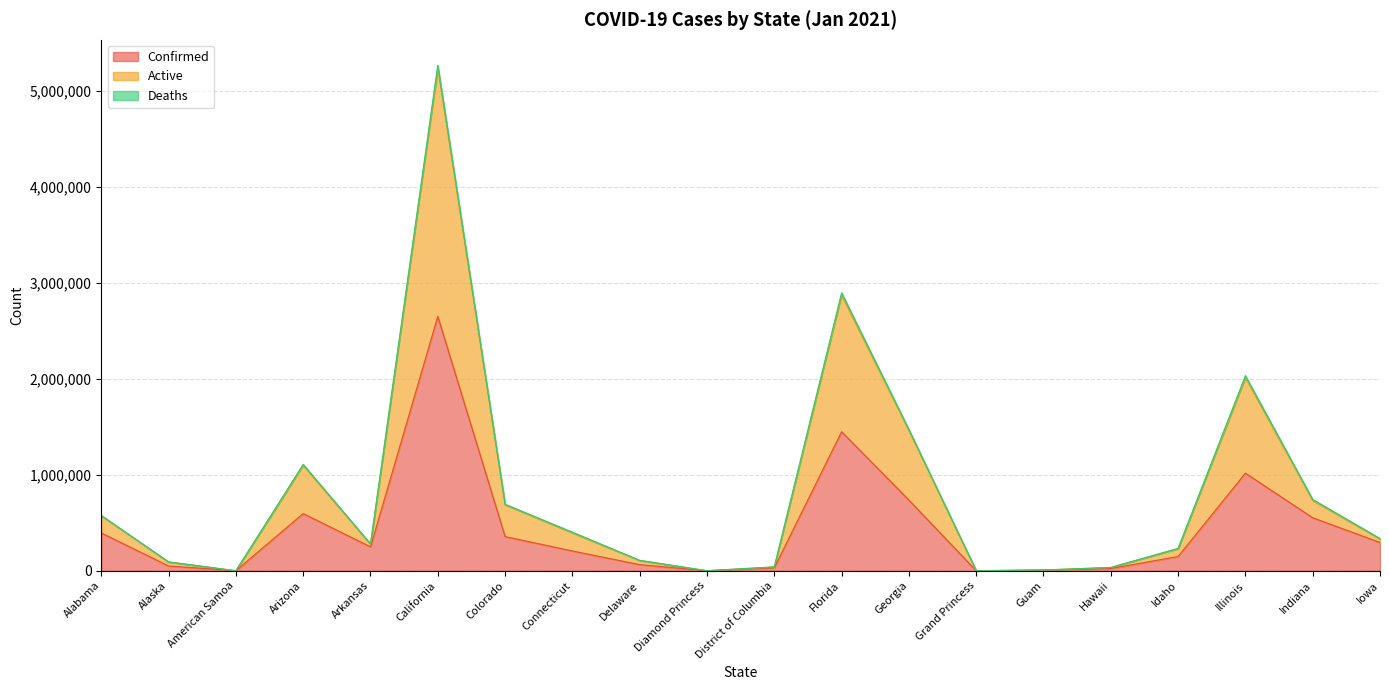

List the labels in order of Active value, largest first.

California, Florida, Illinois, Georgia, Arizona, Indiana, Colorado, Alabama, Connecticut, Iowa, Arkansas, Idaho, Delaware, Alaska, District of Columbia, Hawaii, Guam, Grand Princess, Diamond Princess, American Samoa